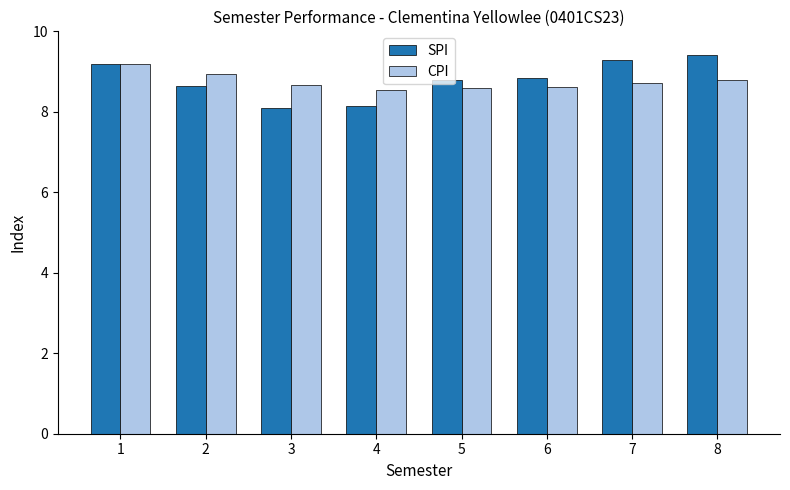

The SPI series shows 6.4 at 8. True or false?

False